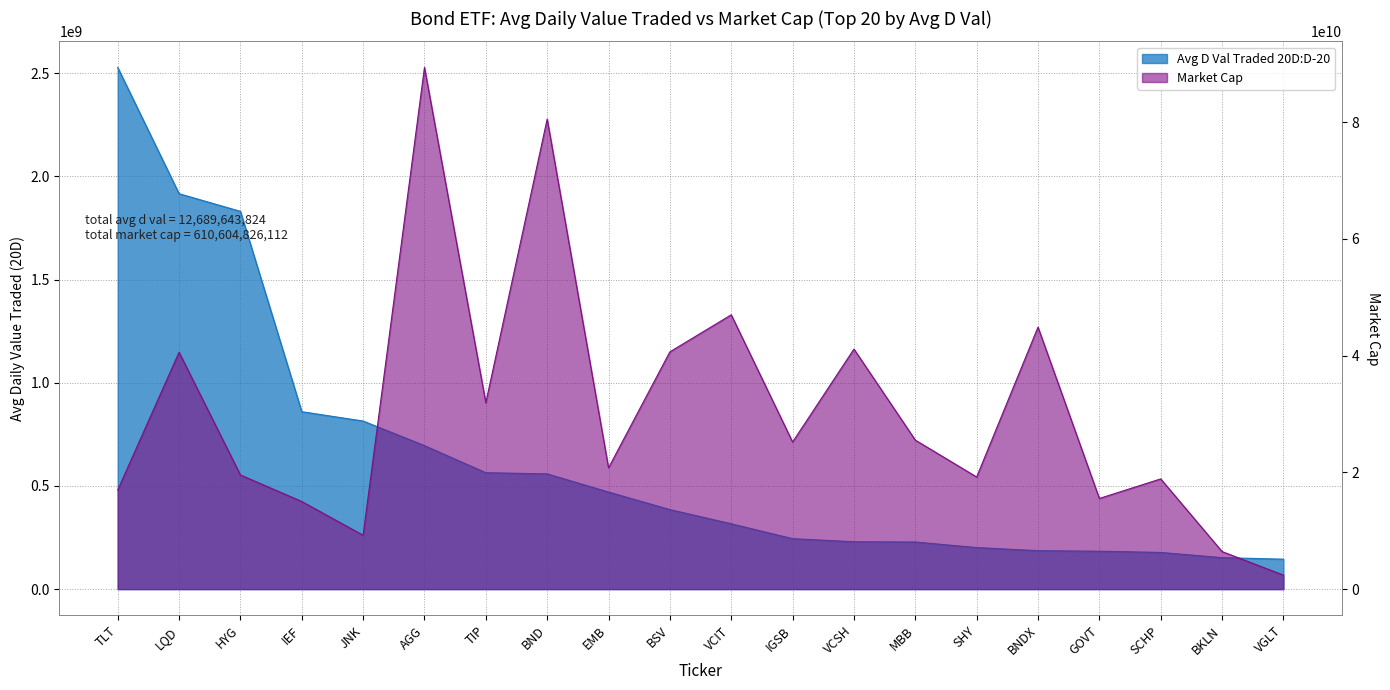

Which series has the widest spread of values?

Market Cap